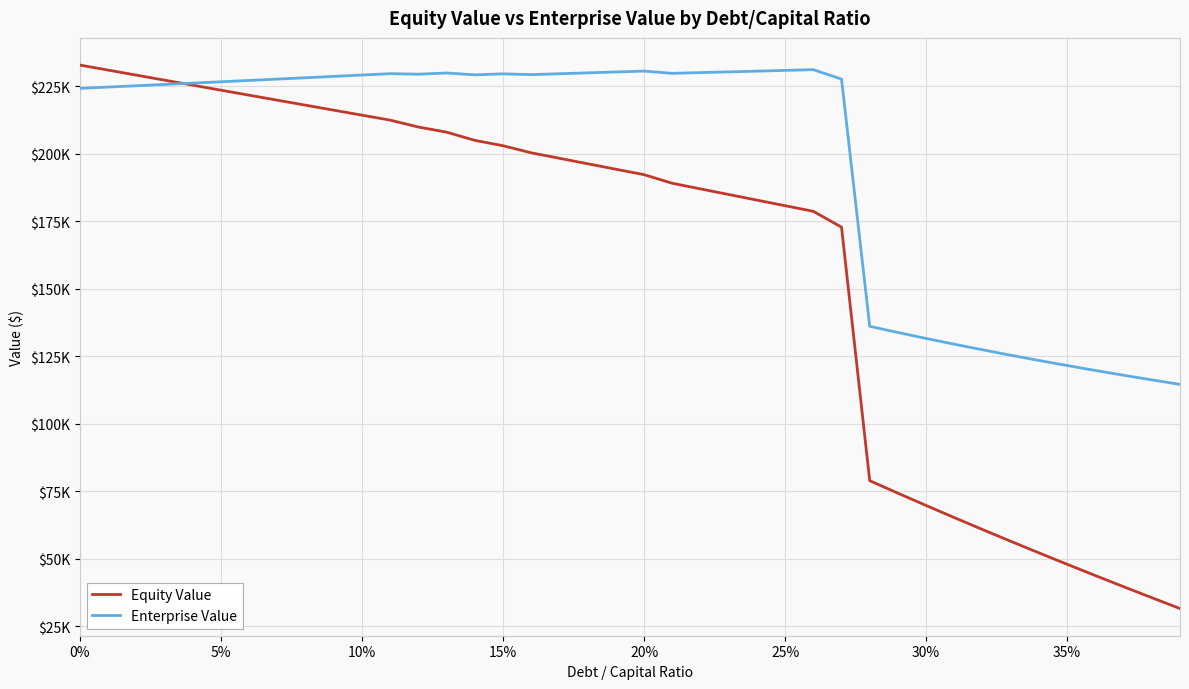

What are all the series names shown in the legend?

Equity Value, Enterprise Value